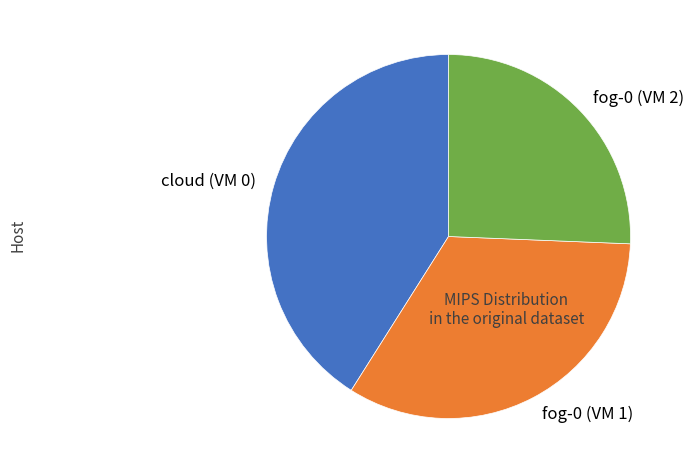

Is there a majority slice in this chart?

No